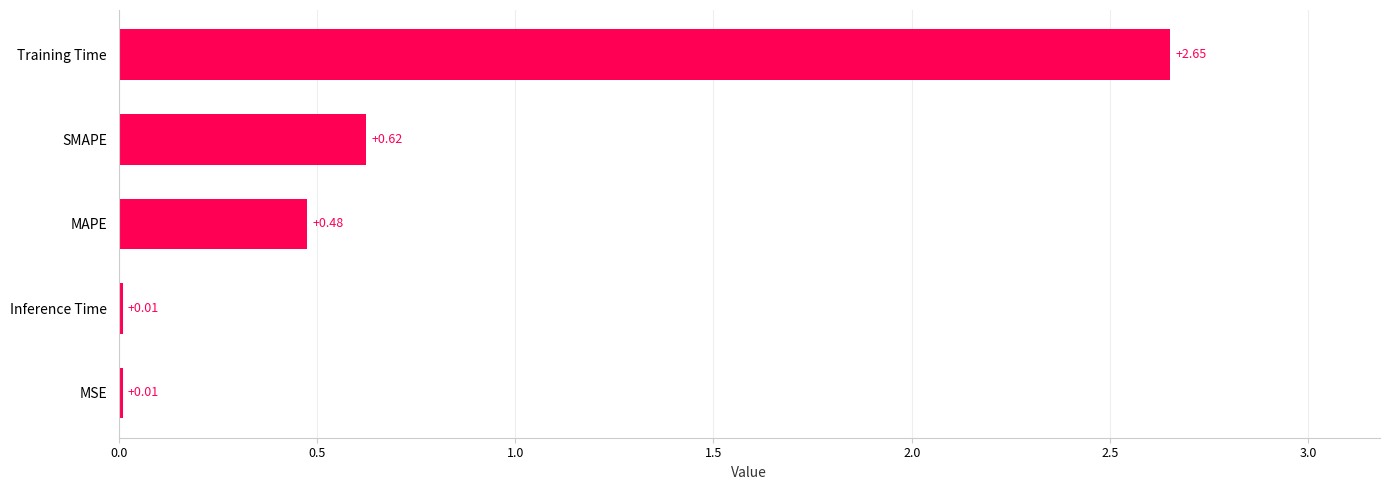

Which category has the highest value across all series?

Training Time